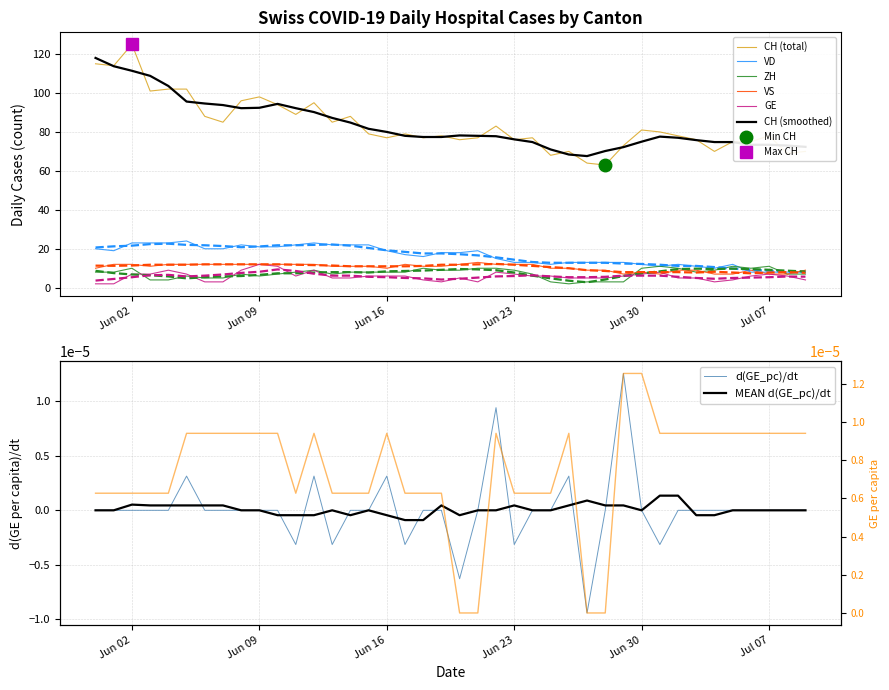

The value of VD at Jun 16 is 11.9. True or false?

False